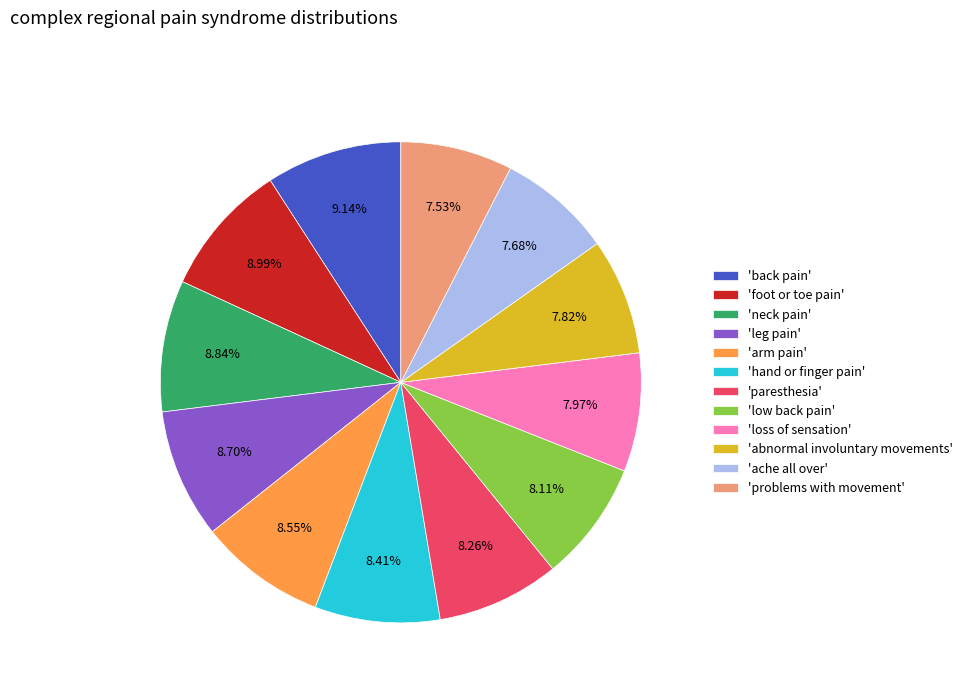

What is the ratio of the value at 'loss of sensation' to the value at 'foot or toe pain'?

0.9